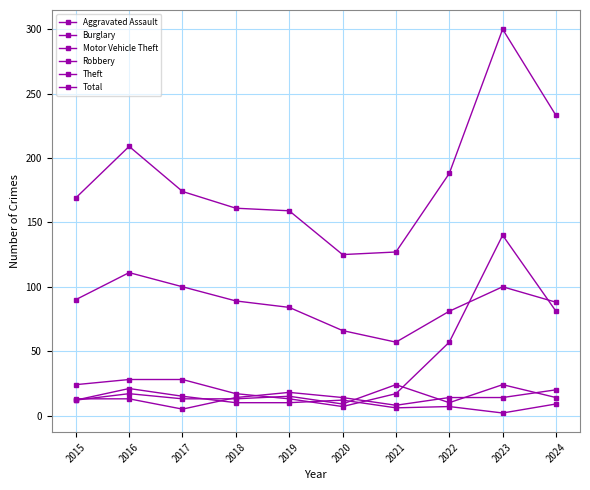

Where does the Aggravated Assault series first go above 14?

2019